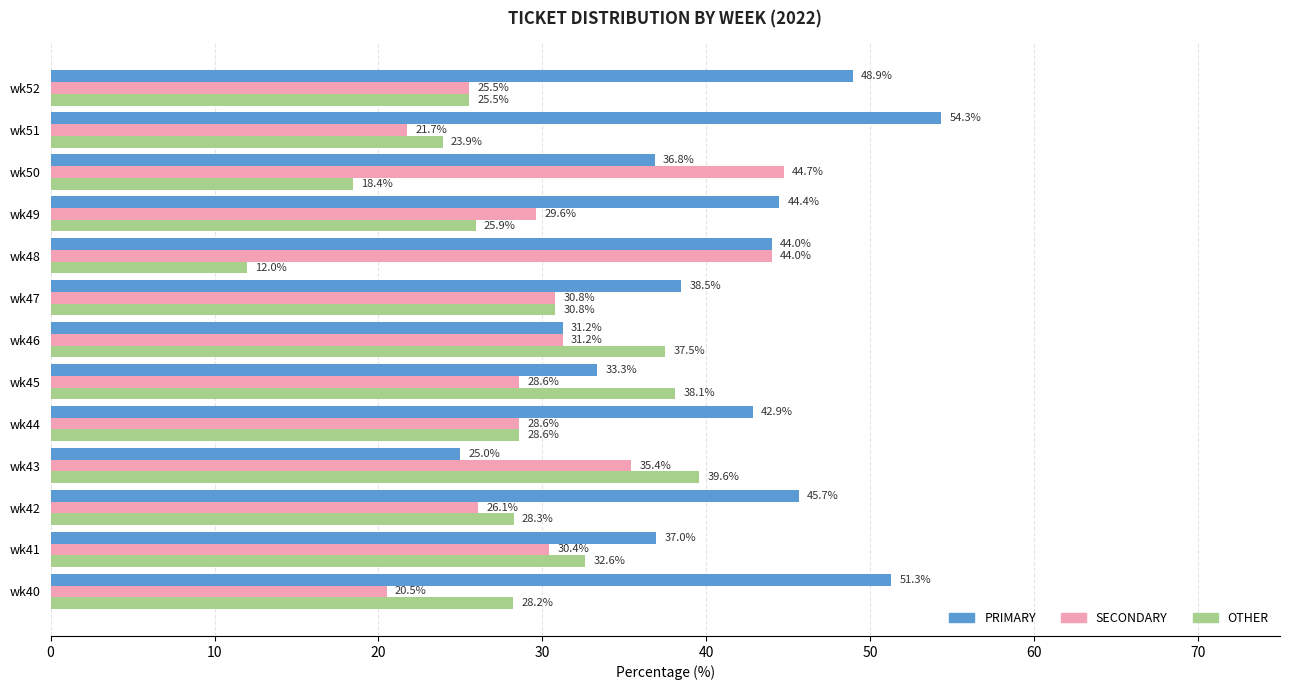

List the labels in order of PRIMARY value, largest first.

wk51, wk40, wk52, wk42, wk49, wk48, wk44, wk47, wk41, wk50, wk45, wk46, wk43